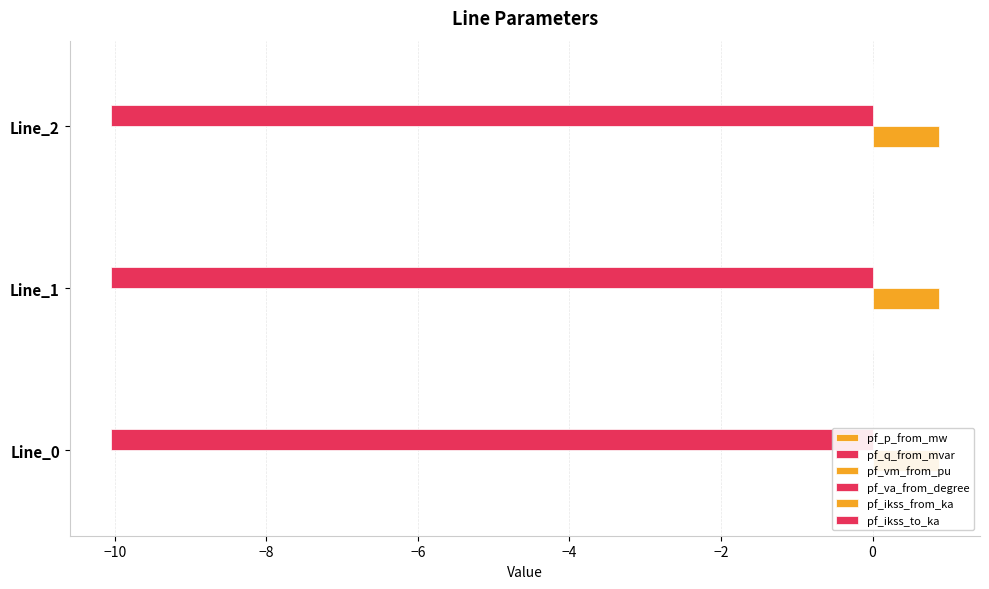

How many categories are shown in the chart?

3